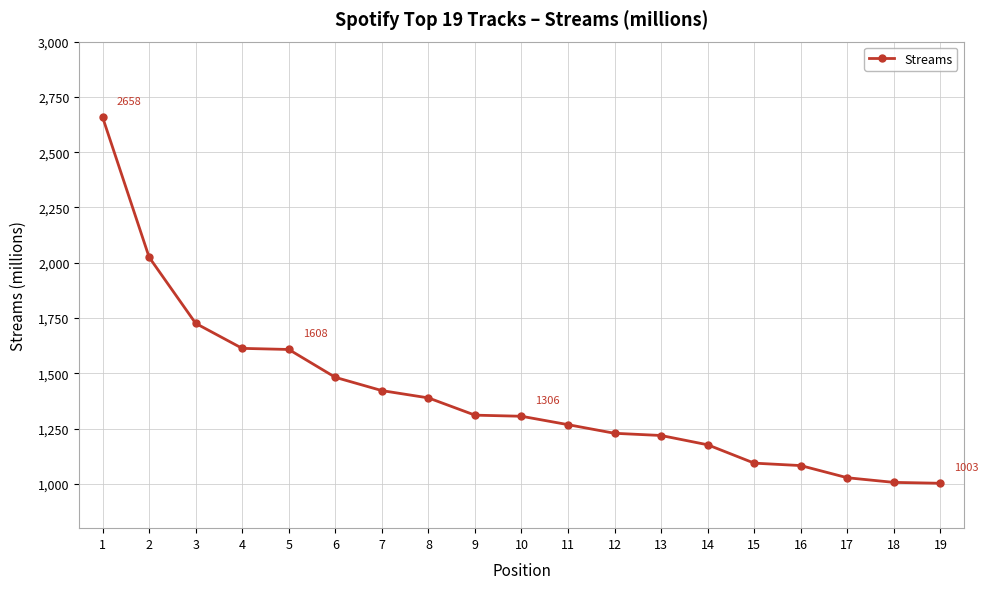

What is the difference between the maximum and minimum values?

1655